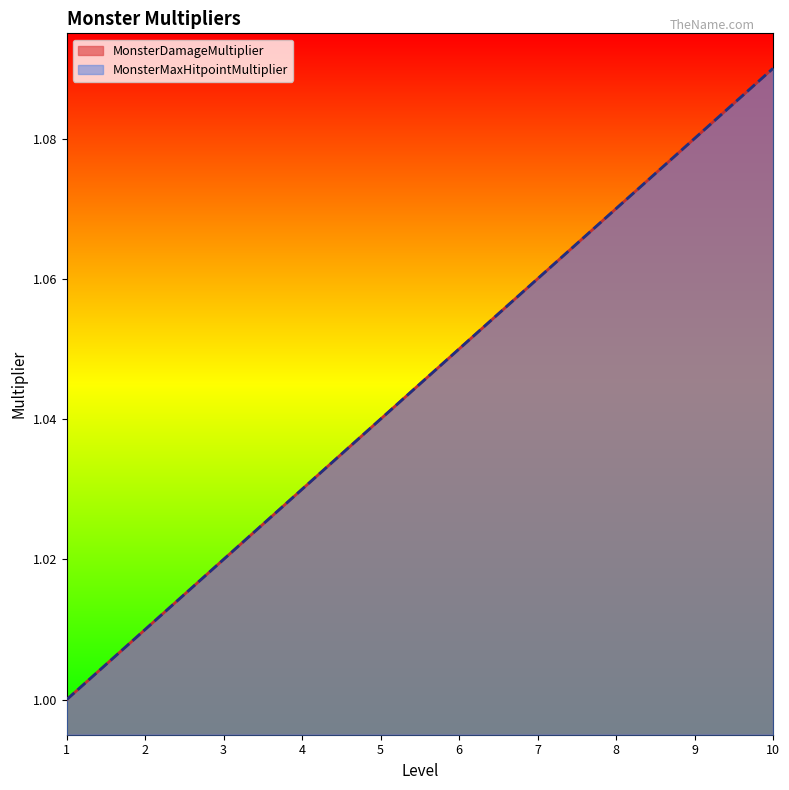

Which category has the lowest value in the MonsterDamageMultiplier series?

1